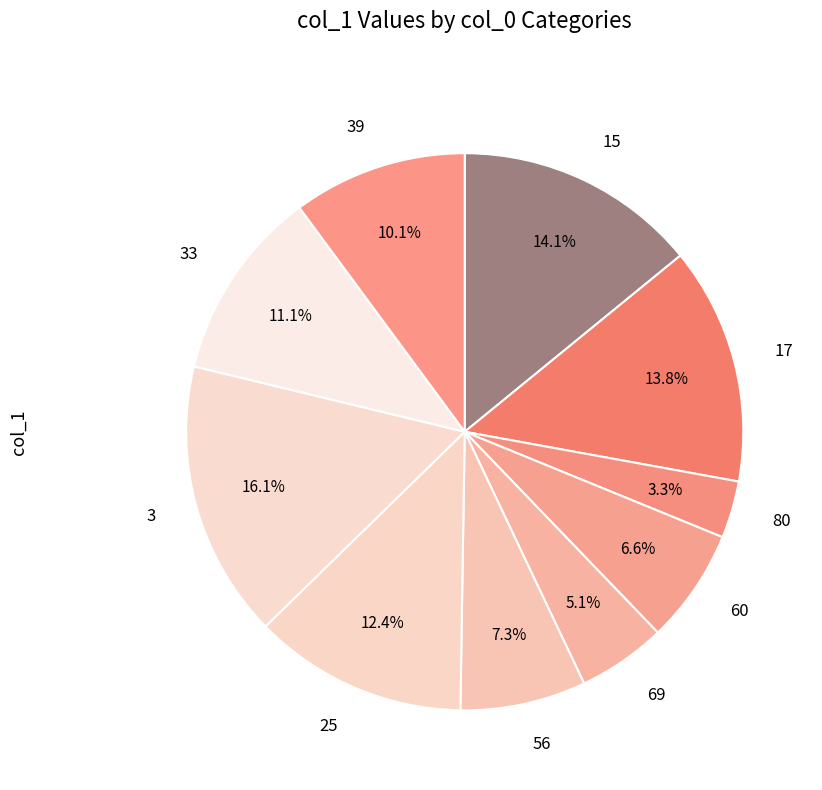

To the nearest percent, what is the difference between the 56 and 3 slice percentages?

9%